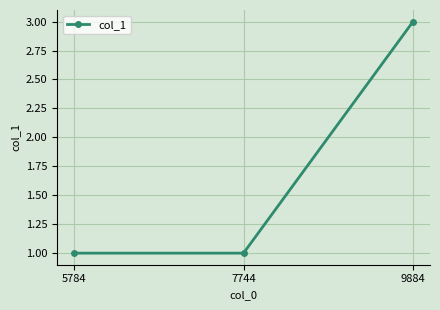

What is the sum of the values at 7744 and 9884?

4